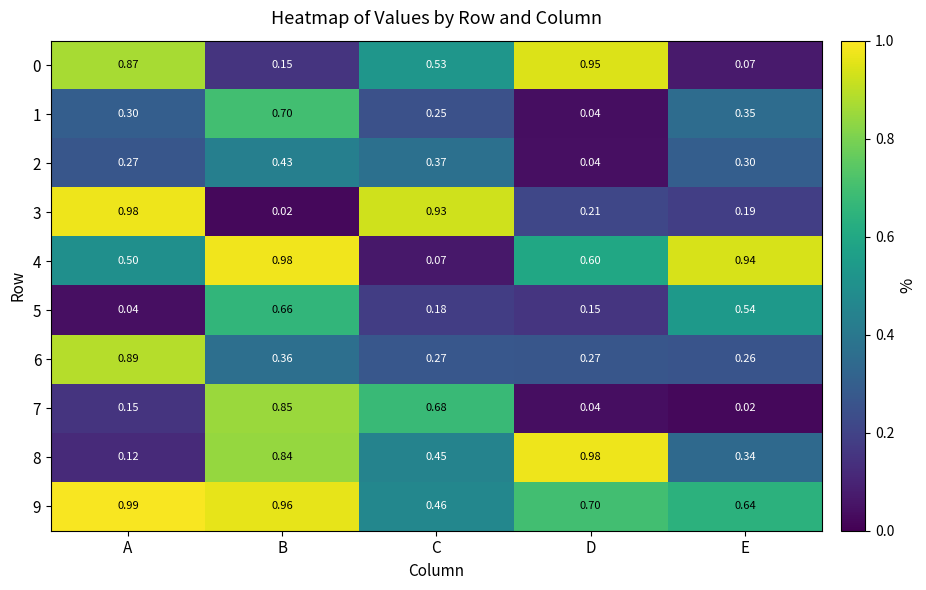

Count the number of data series in this chart.

10